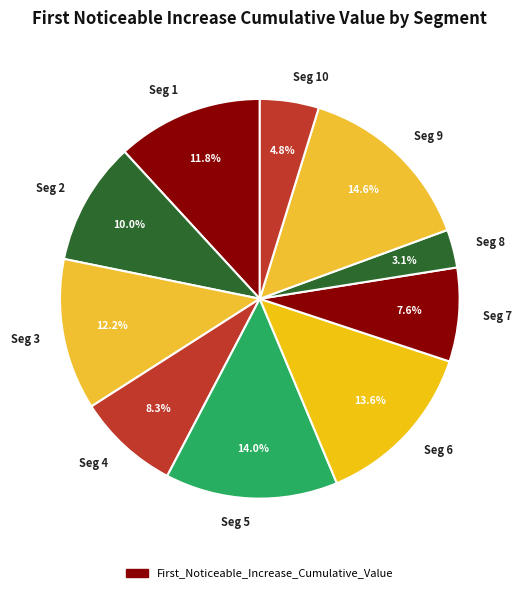

Do Seg 8 and Seg 5 together represent more than half of the pie?

No